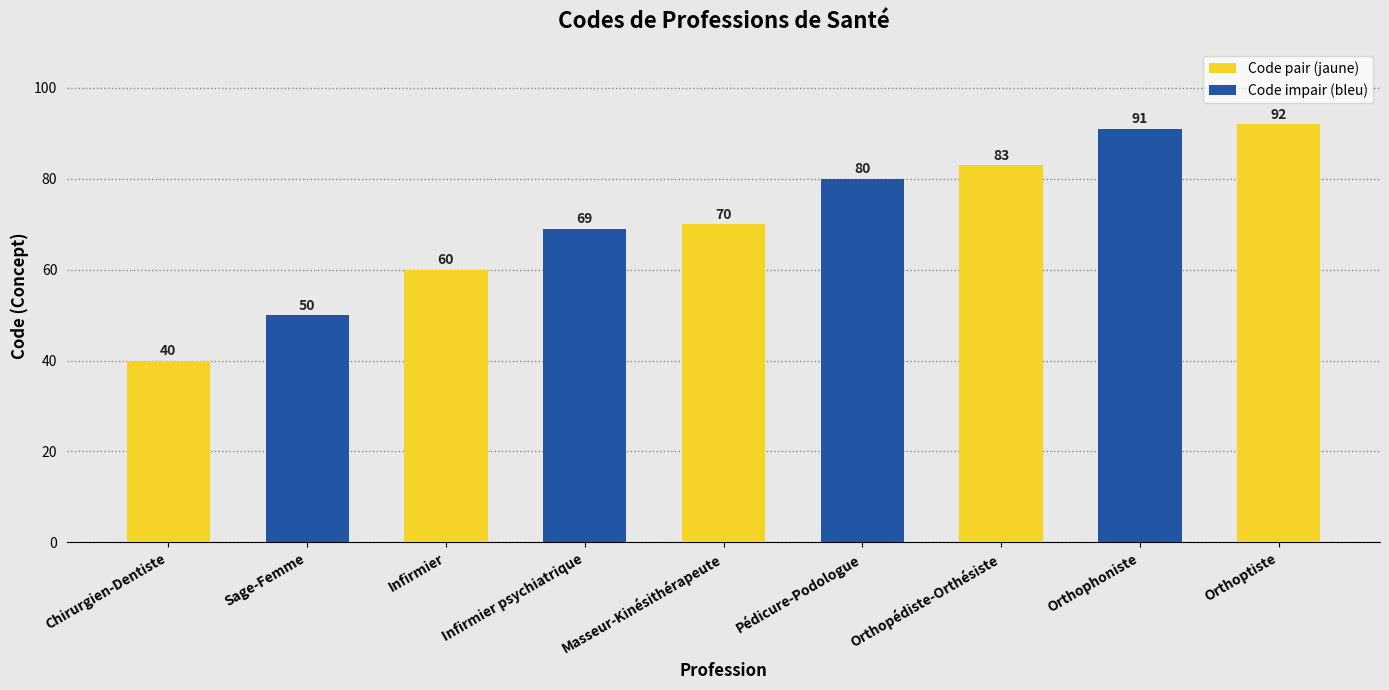

What is the difference between the maximum and minimum values?

52